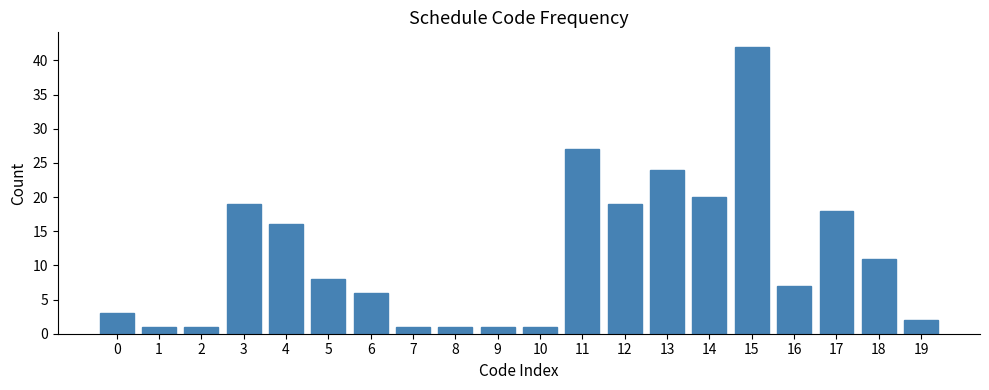

Reading left to right, extract all data points from this chart.

0=3	1=1	2=1	3=19	4=16	5=8	6=6	7=1	8=1	9=1	10=1	11=27	12=19	13=24	14=20	15=42	16=7	17=18	18=11	19=2